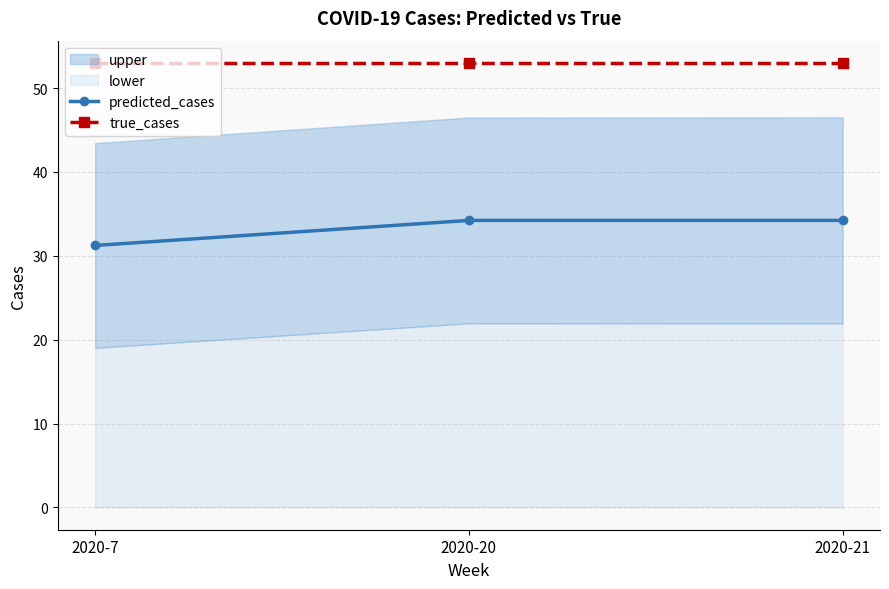

What is the value of the true_cases point at the 1st from the left?

53.0